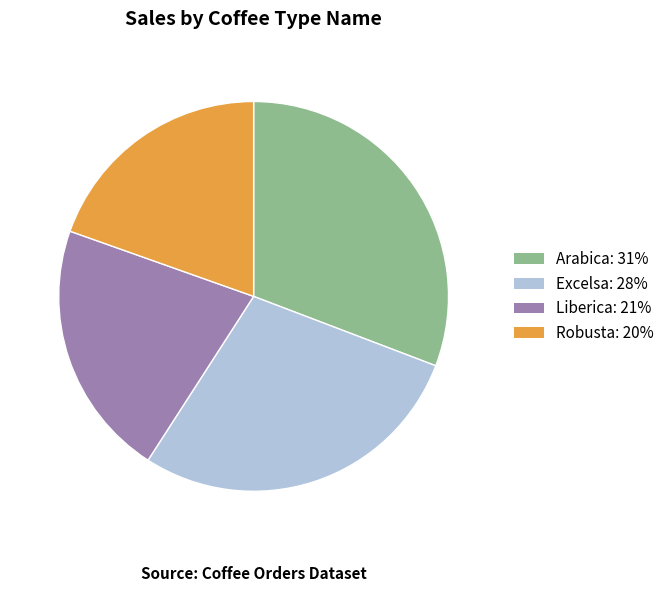

How many segments does this pie chart have?

4